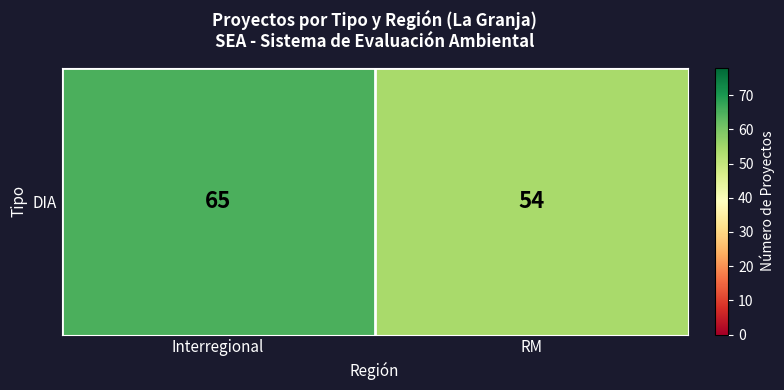

How many values are below 65?

1